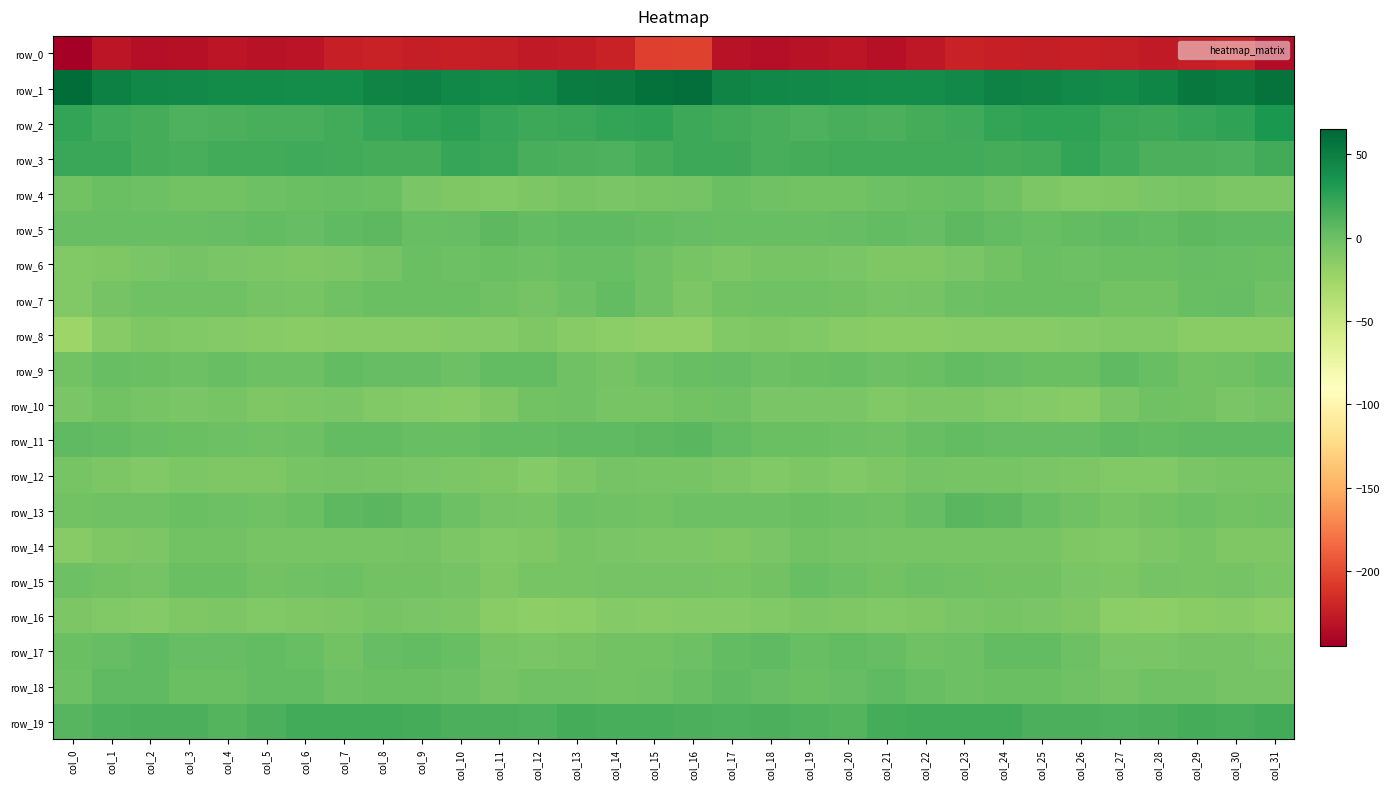

Which has a higher value, col_3 or col_31?

col_3